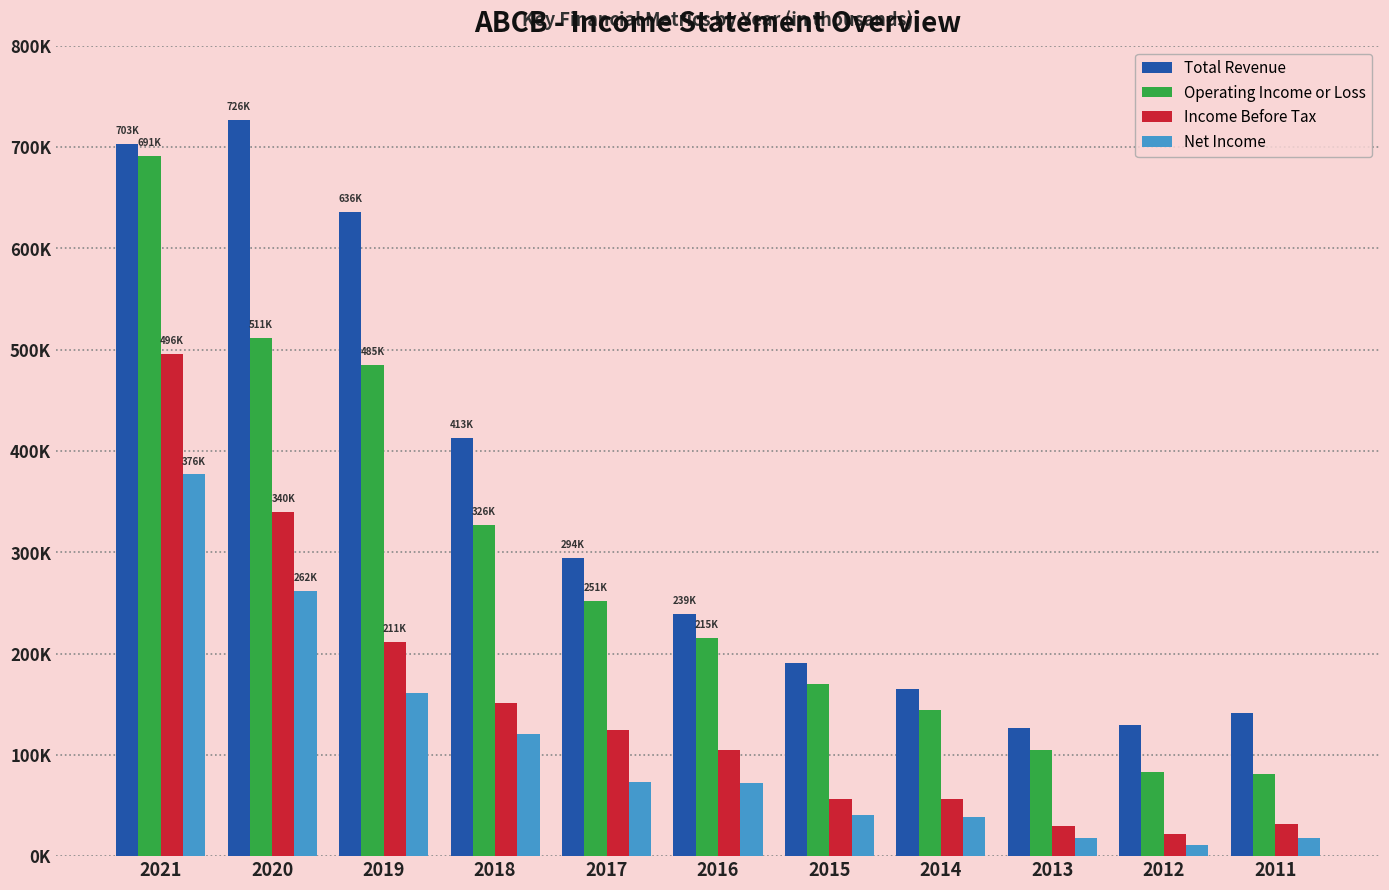

At which category does the chart reach its peak across all series?

2020